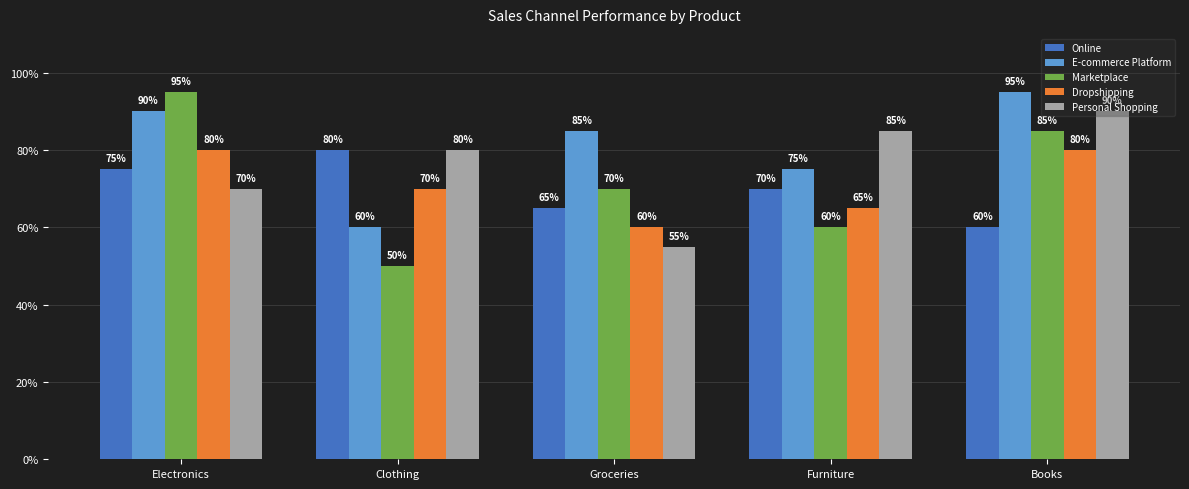

What is the minimum value shown in the chart?

50